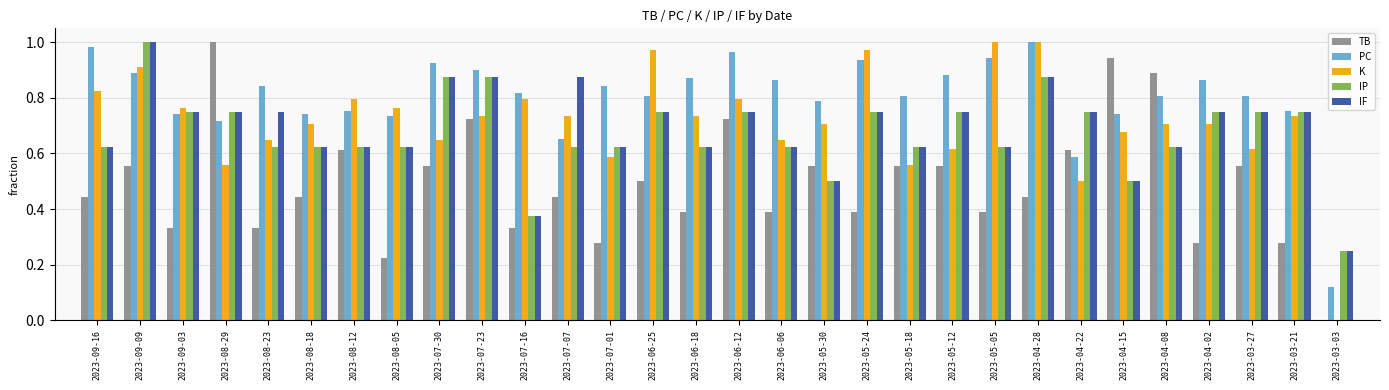

Between 2023-04-02 and 2023-03-27, which series saw the biggest shift?

TB